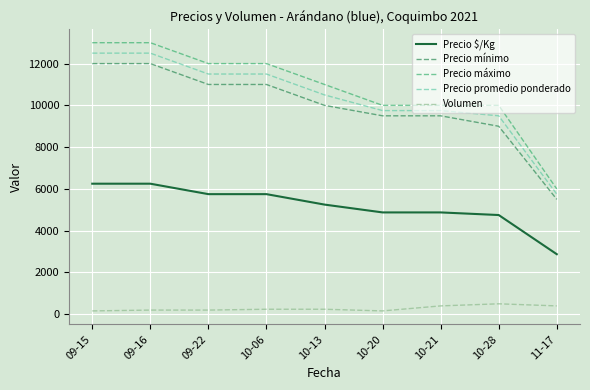

True or false: Precio promedio ponderado and Precio $/Kg cross at least once.

False